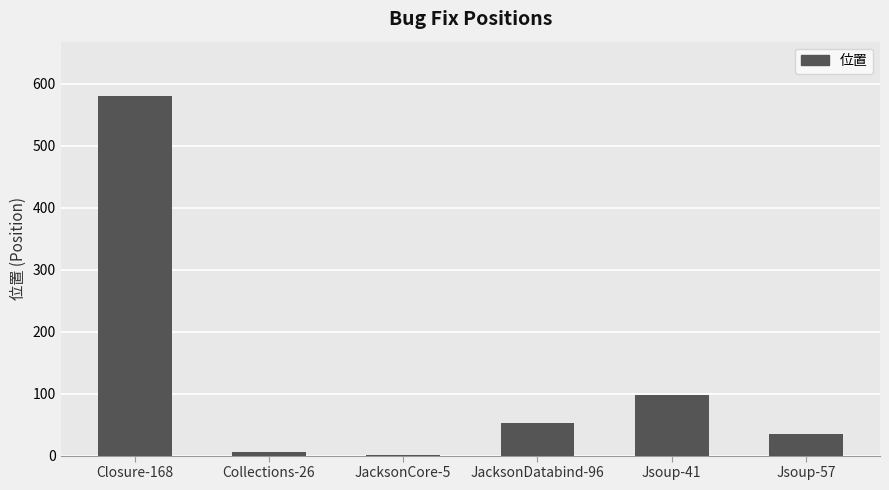

Which has a higher value, Jsoup-41 or JacksonCore-5?

Jsoup-41